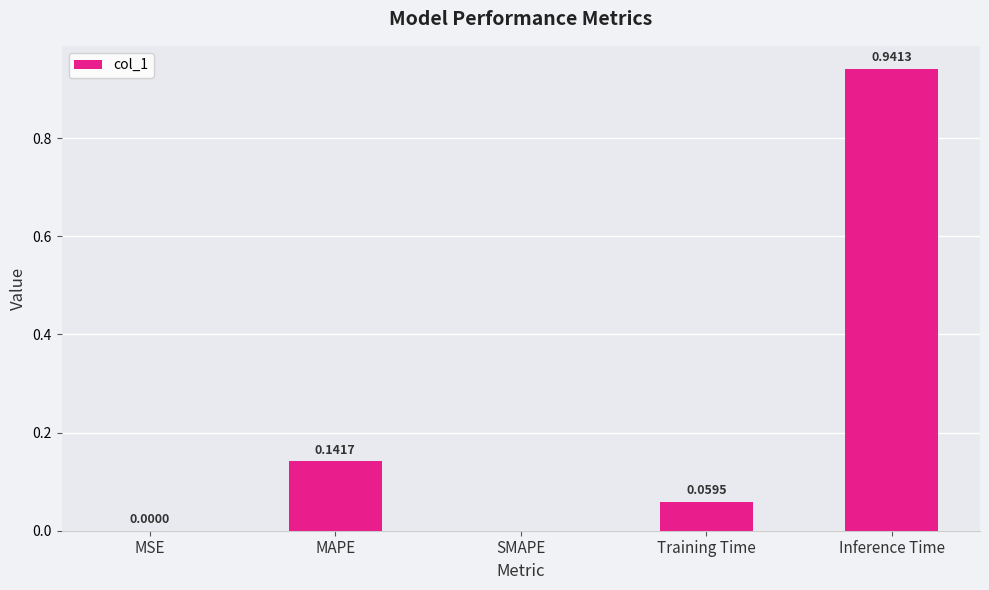

Which has a higher value, Inference Time or MAPE?

Inference Time